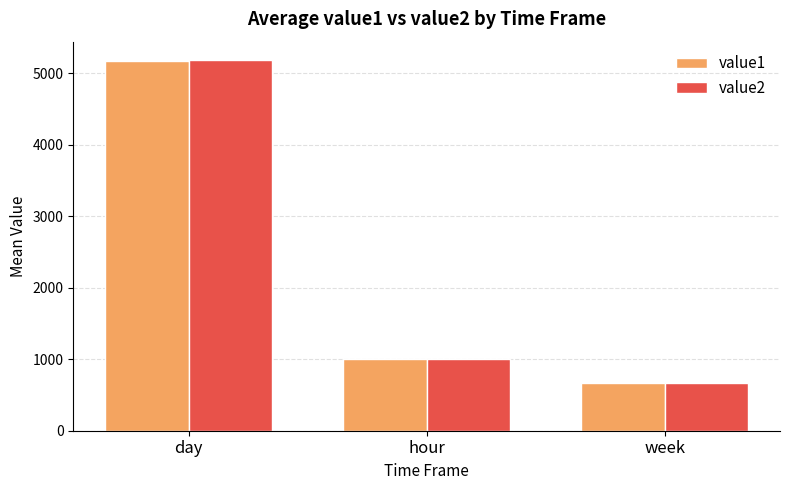

Between day and hour, which series saw the biggest shift?

value2